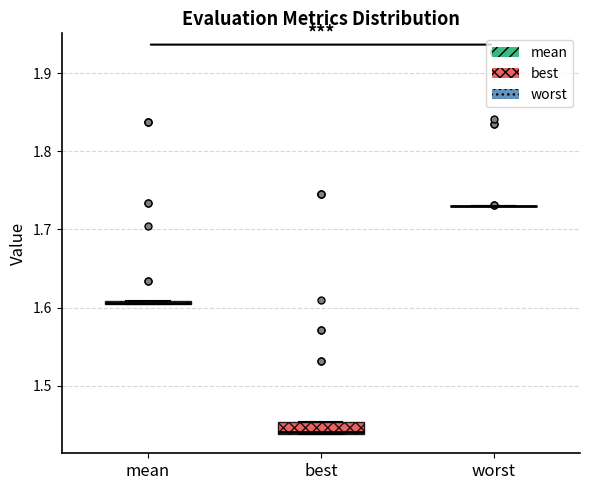

Where is the upper edge of the box for best on the y-axis? The values are not printed on the chart, so give them approximately, as read against the axis.

1.45